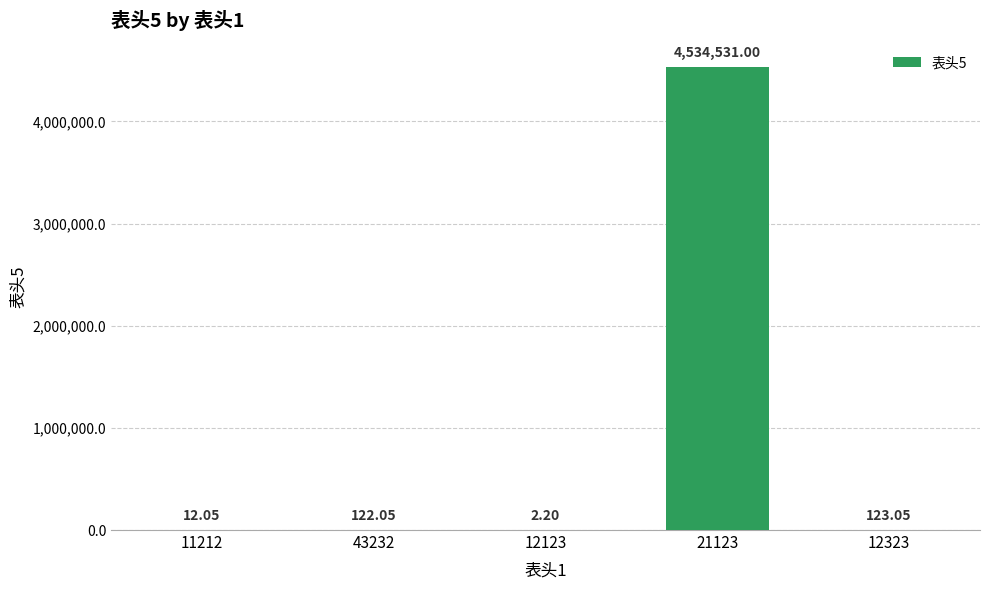

At which label is the value closest to 2267266?

12323